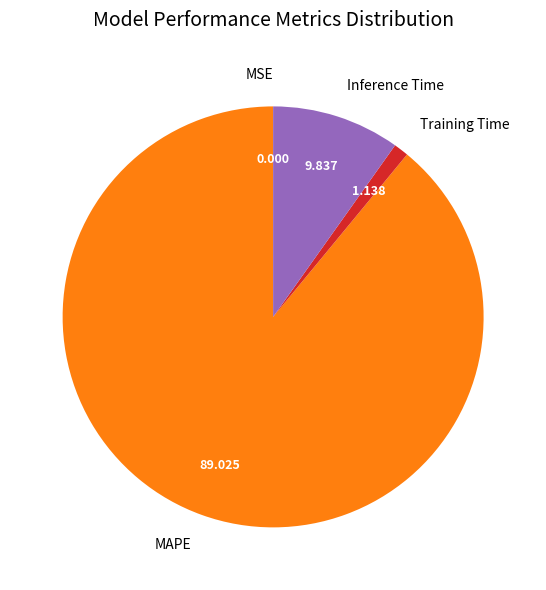

Is it true that Inference Time is 20% of the pie?

False